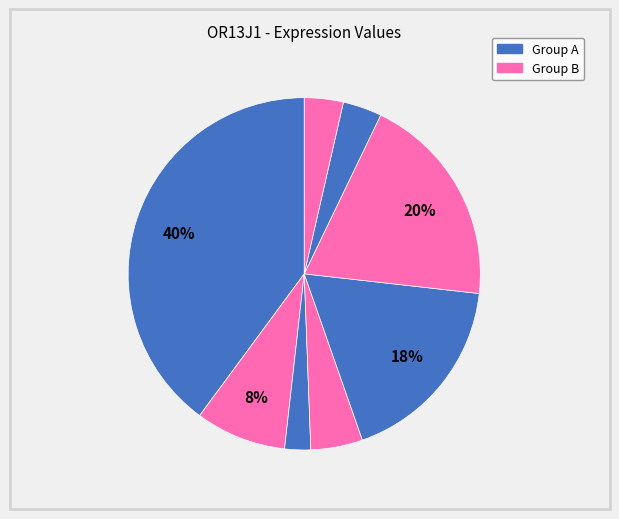

Count the number of slices in the pie.

8